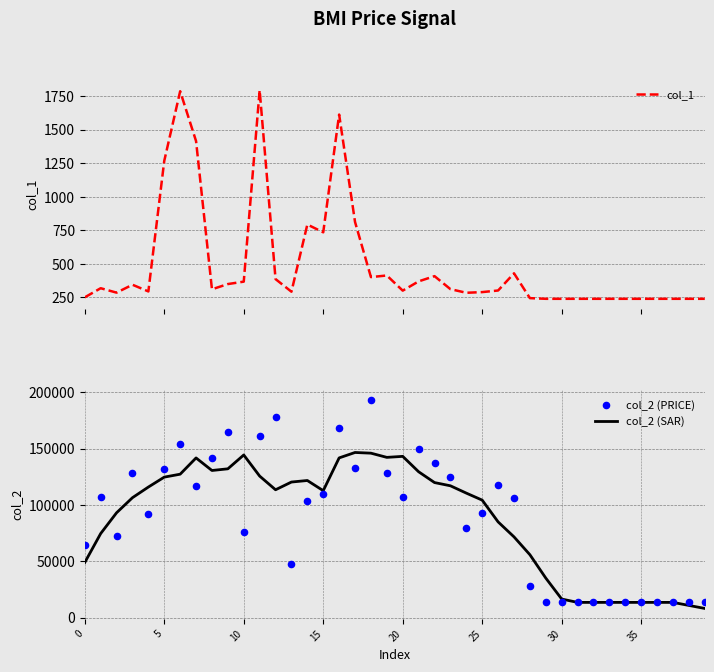

At how many categories does at least one series exceed 64400?

28